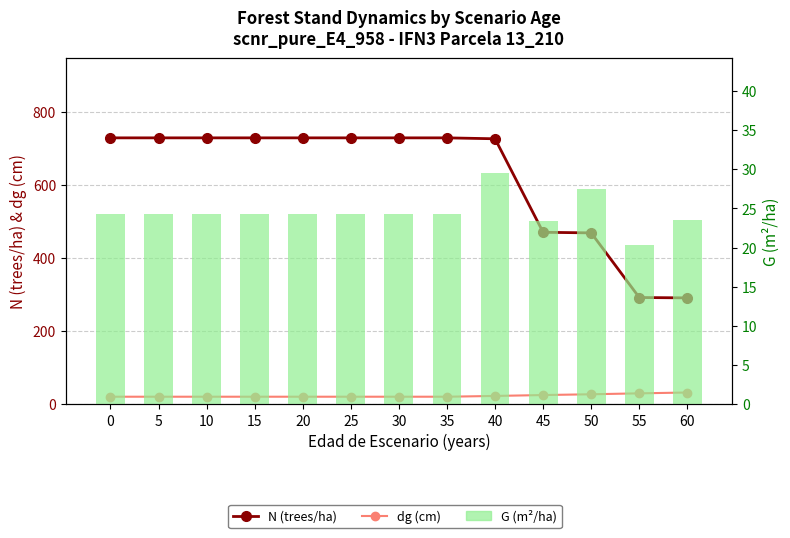

What is the greatest value displayed?

728.6